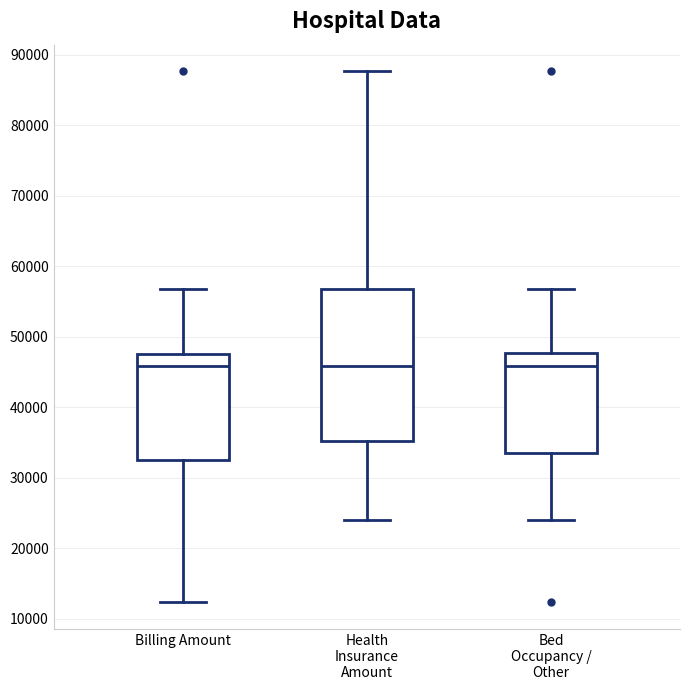

Where does the upper whisker of the box for Health Insurance Amount end on the y-axis? The values are not printed on the chart, so give them approximately, as read against the axis.

88000